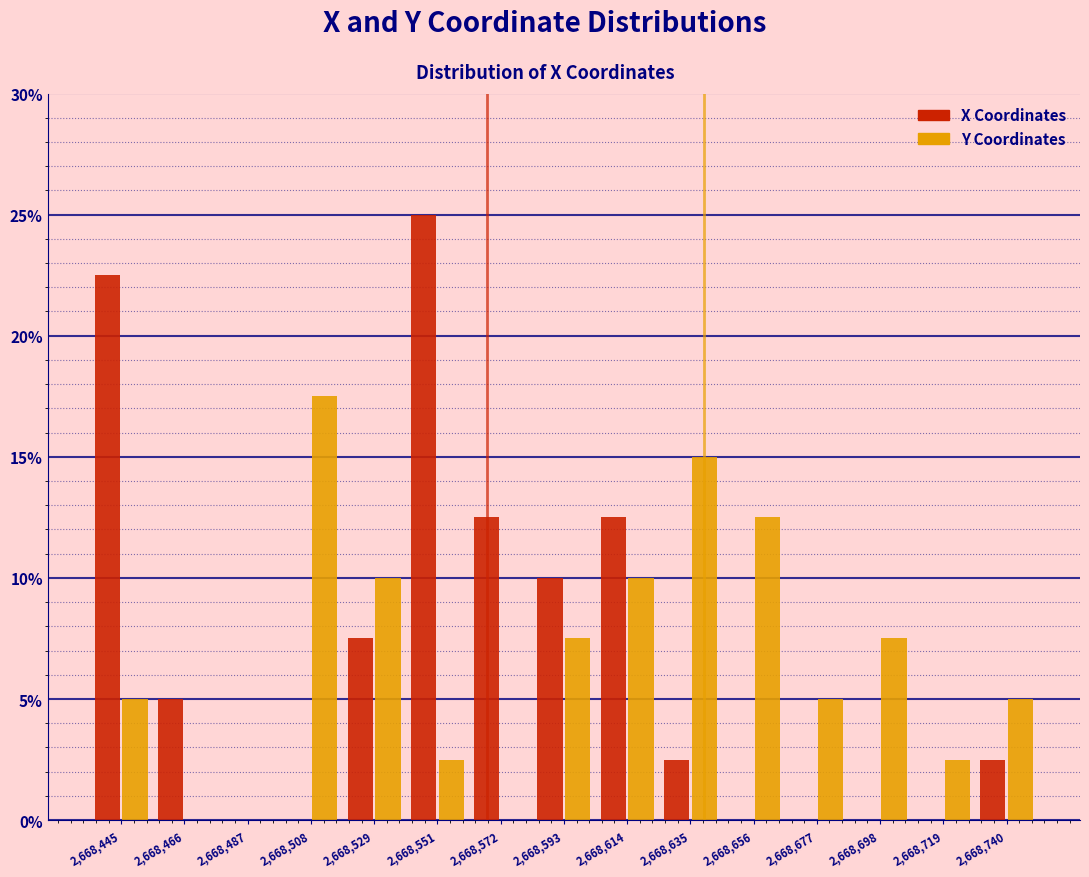

Reading right to left, extract all data points from this chart.

X Coordinates: 2,668,740=2.5	2,668,719=0.0	2,668,698=0.0	2,668,677=0.0	2,668,656=0.0	2,668,635=2.5	2,668,614=12.5	2,668,593=10.0	2,668,572=12.5	2,668,551=25.0	2,668,529=7.5	2,668,508=0.0	2,668,487=0.0	2,668,466=5.0	2,668,445=22.5
Y Coordinates: 2,668,740=5.0	2,668,719=2.5	2,668,698=7.5	2,668,677=5.0	2,668,656=12.5	2,668,635=15.0	2,668,614=10.0	2,668,593=7.5	2,668,572=0.0	2,668,551=2.5	2,668,529=10.0	2,668,508=17.5	2,668,487=0.0	2,668,466=0.0	2,668,445=5.0